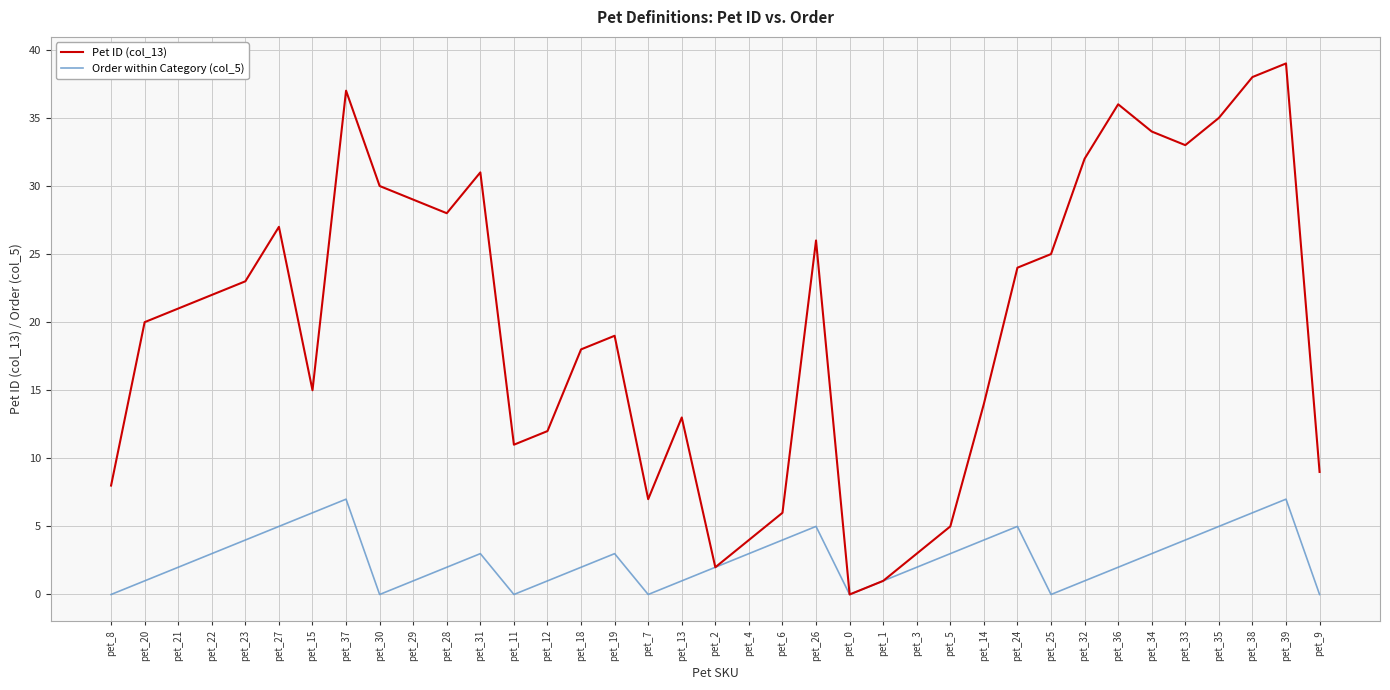

Which series changed the most between pet_37 and pet_25?

Pet ID (col_13)